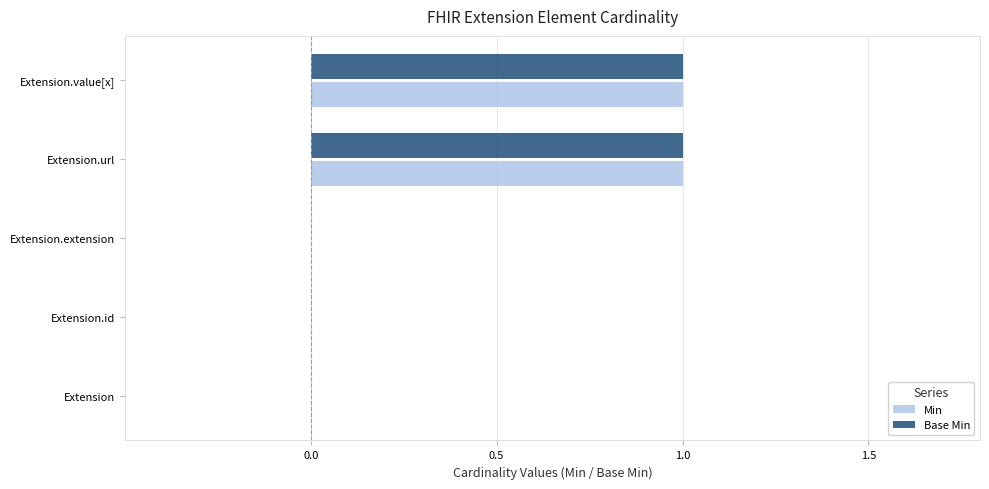

The Min series shows -1 at Extension. True or false?

False